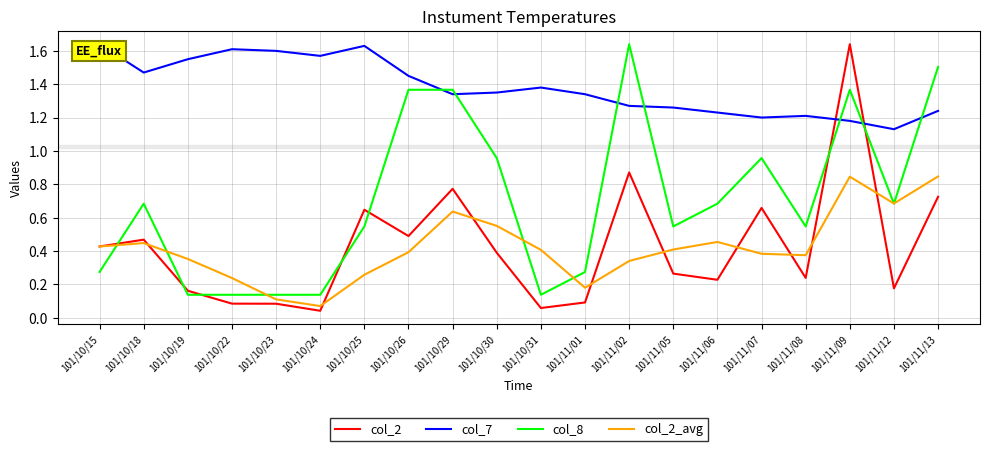

Which series has the largest range (max minus min)?

col_2